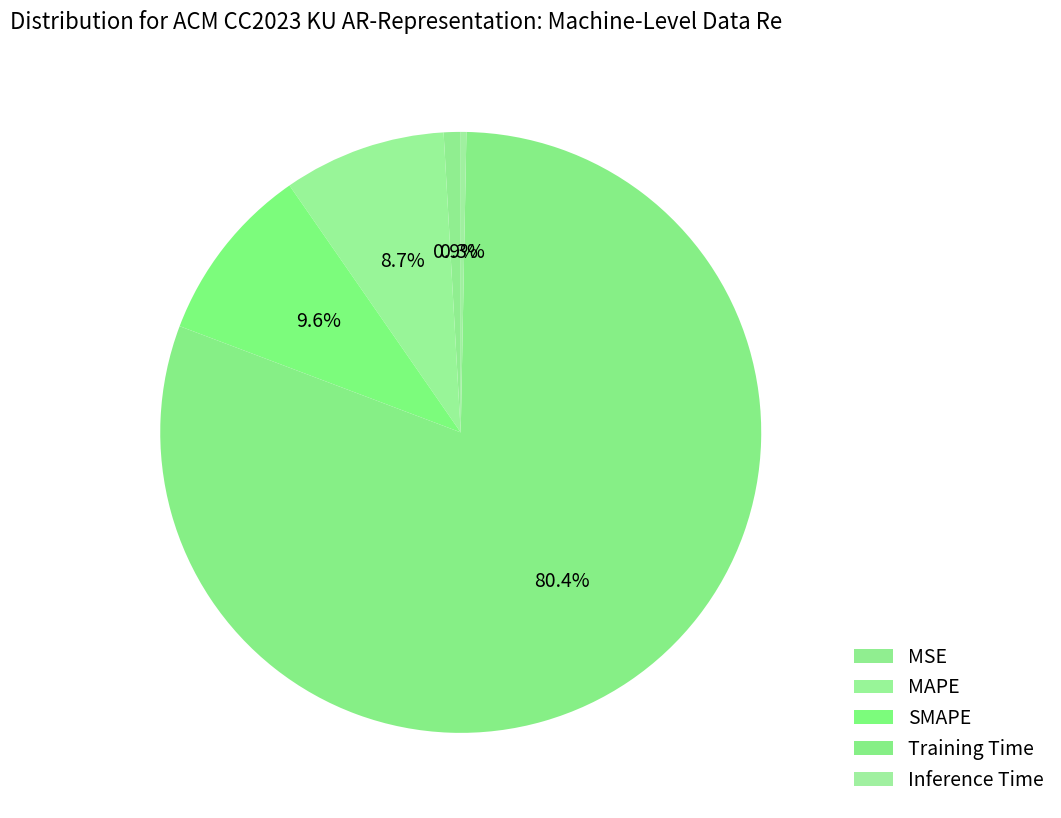

What is the change in value from MAPE to Inference Time?

-0.2